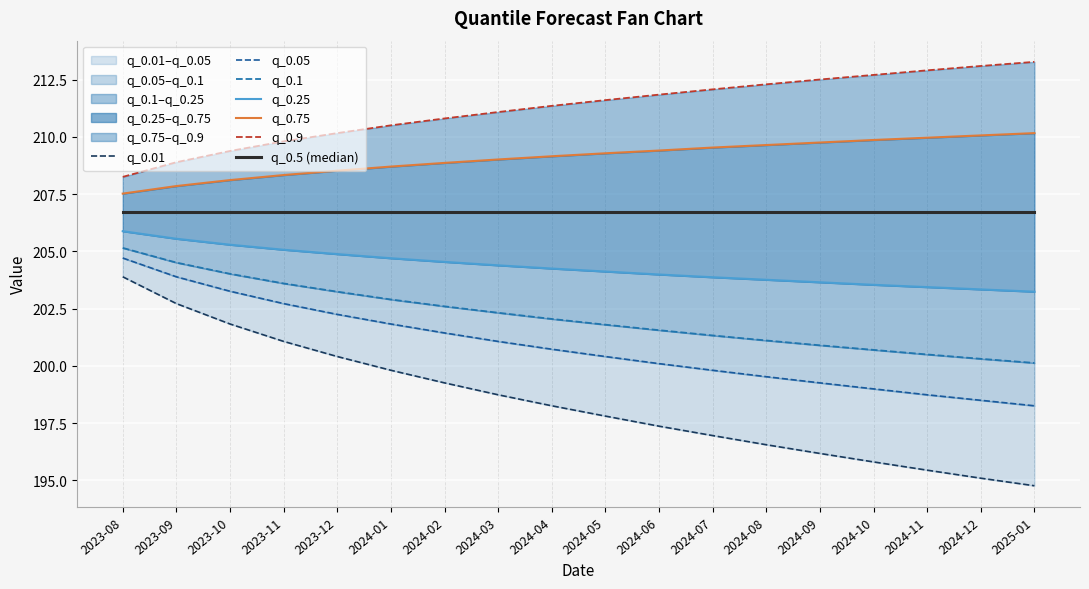

True or false: q_0.01 has more than 2 interior local peaks.

False